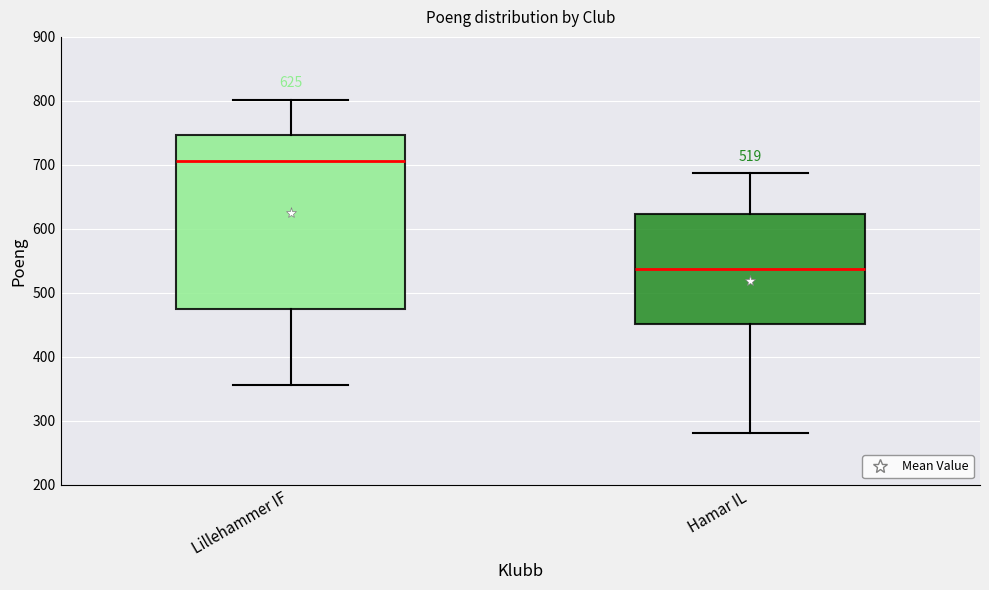

Comparing the boxes themselves (not the whiskers), which one is the tallest?

Lillehammer IF